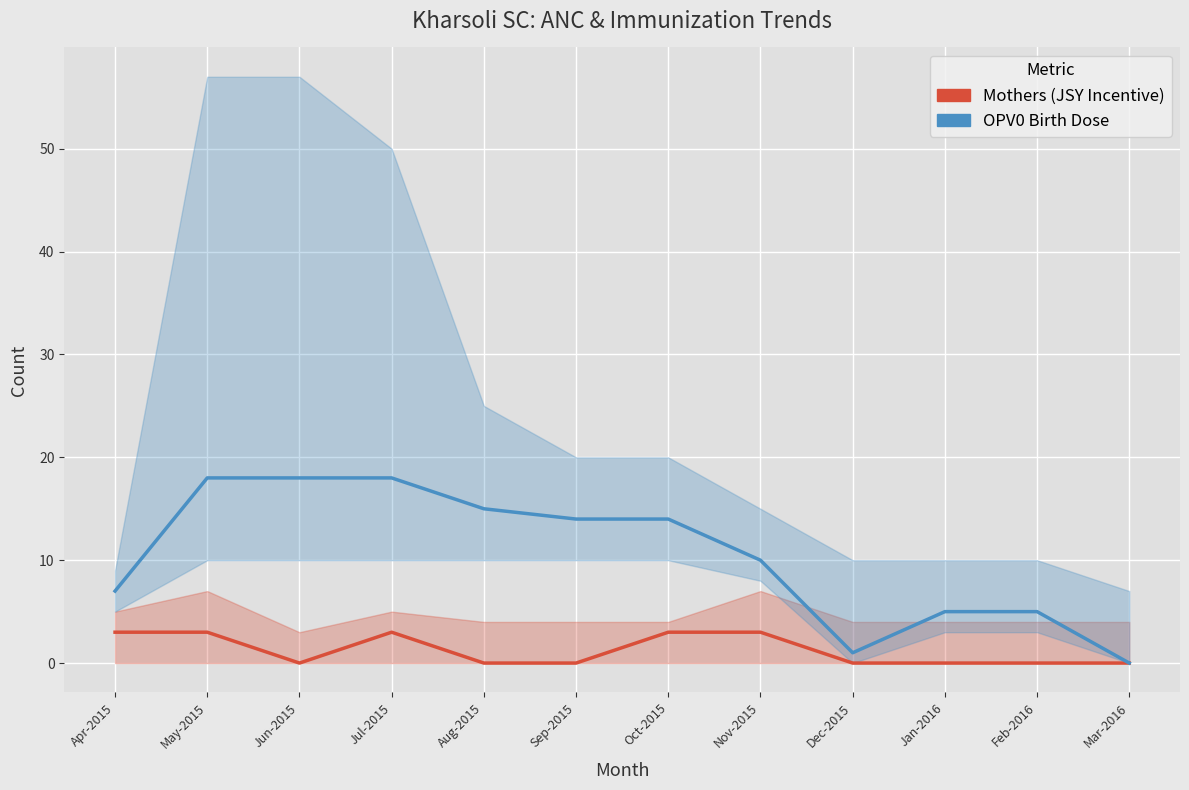

How many distinct data groups are displayed?

2